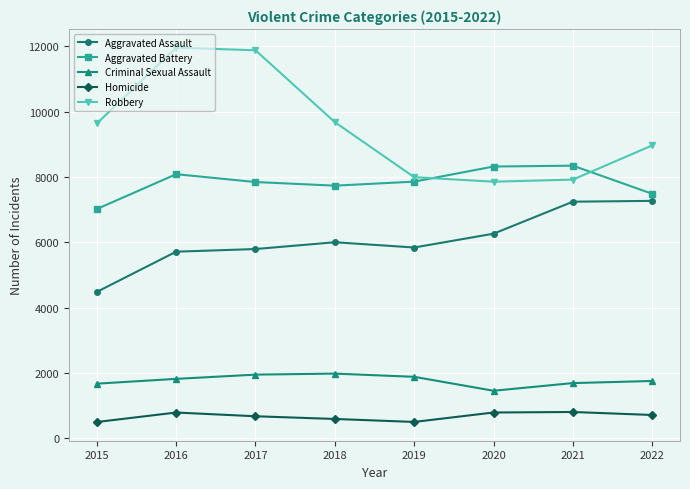

Which series changed the most between 2015 and 2018?

Aggravated Assault